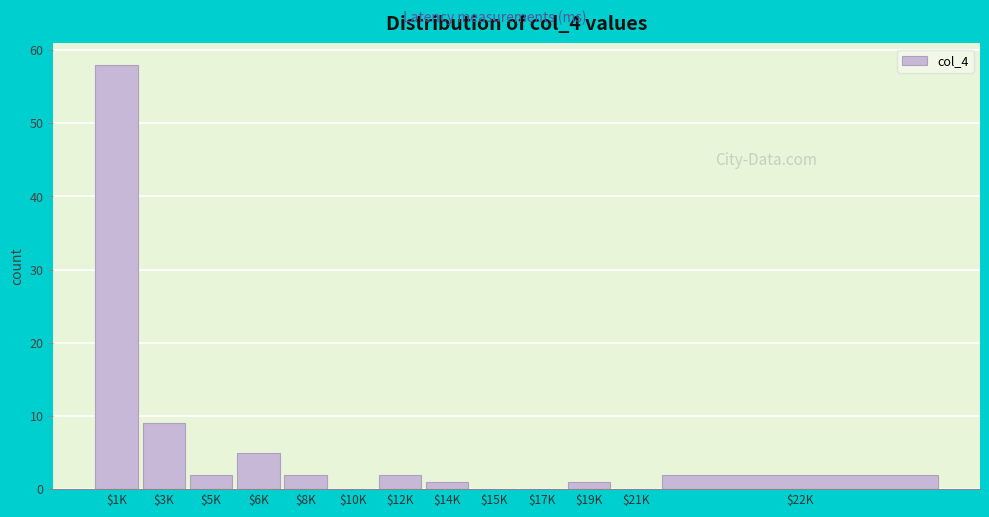

At which label is the value closest to 29?

$3K